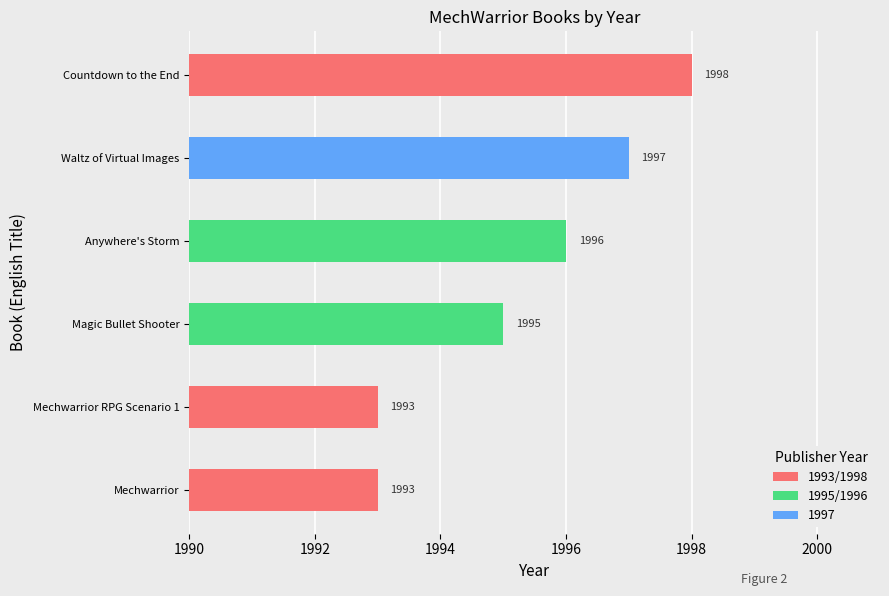

Is it true that the value at Magic Bullet Shooter is 2646?

False